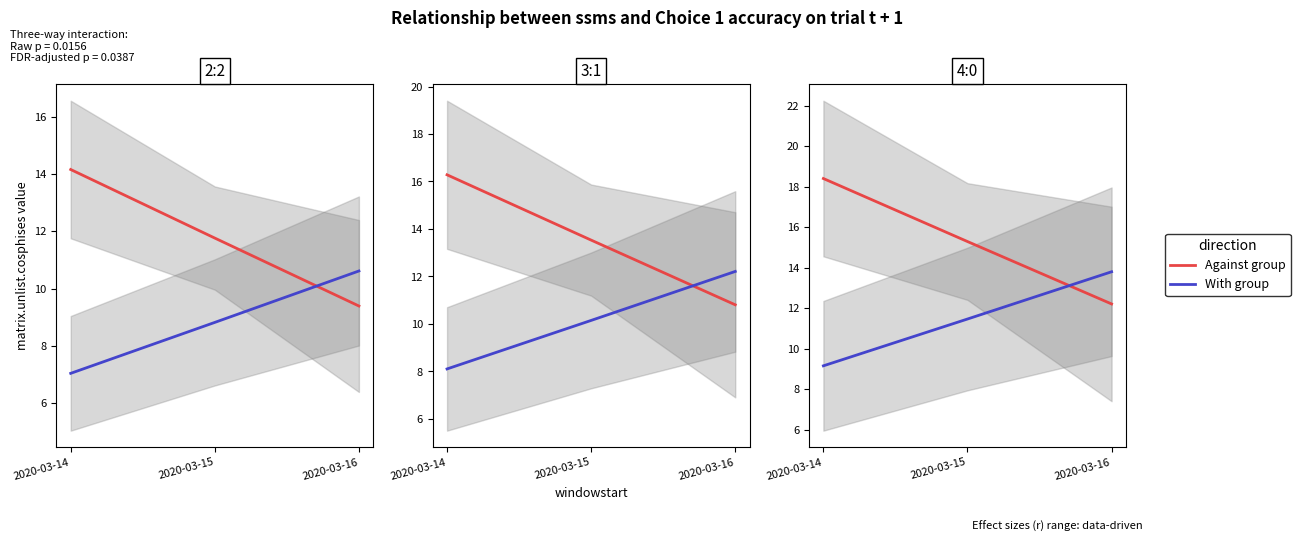

How many values in the With group series are below 11?

1